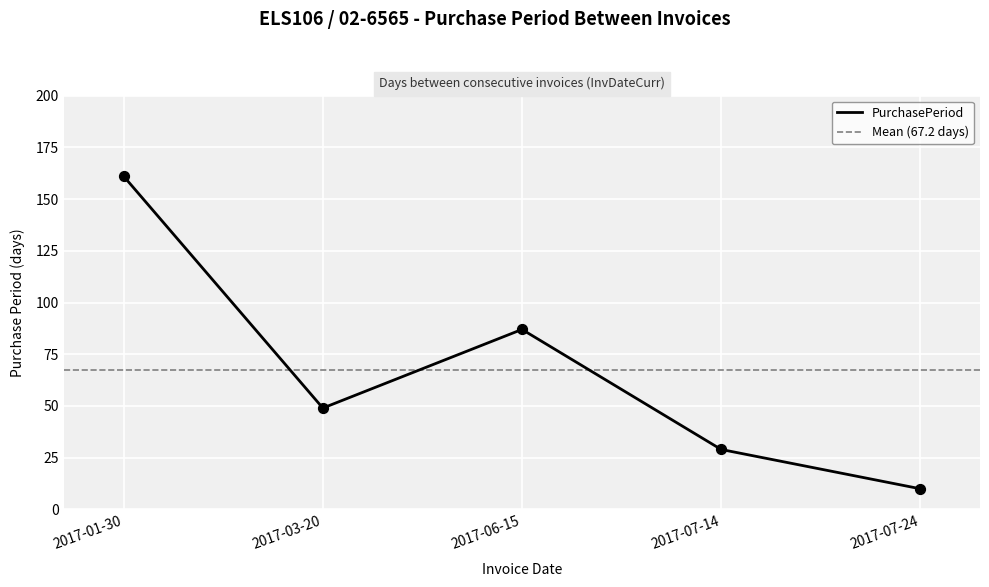

What is the change in value from 2017-01-30 to 2017-03-20?

-112